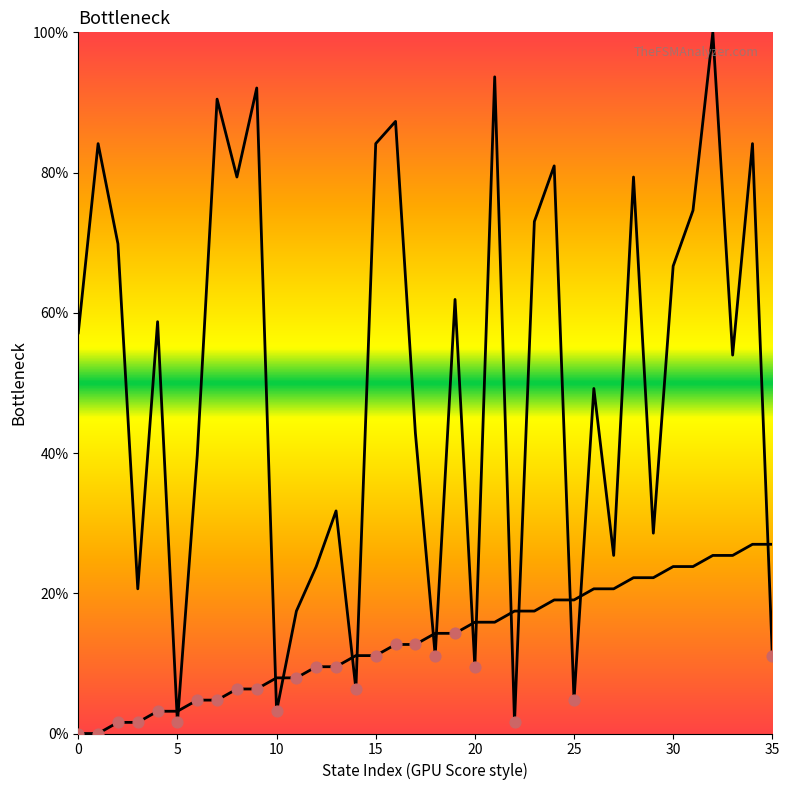

What is the total value across all series at 19?

76.2